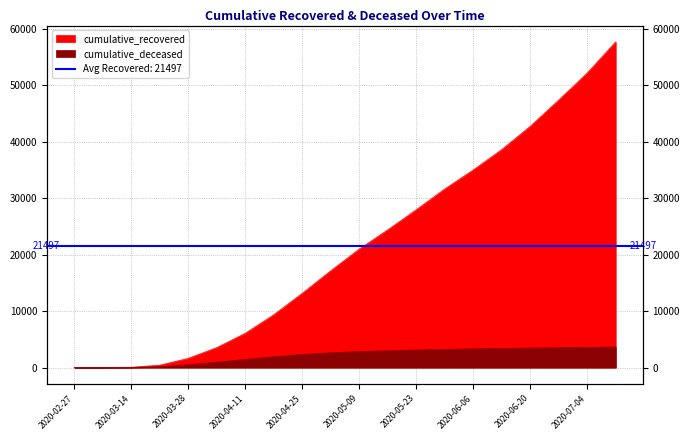

Reading left to right, extract all data points from this chart.

cumulative_recovered: 3	10	63	424	1635	3541	6072	9357	13155	17148	20996	24392	27955	31631	34997	38608	42727	47379	52166	57690
cumulative_deceased: 0	1	20	140	517	950	1439	1916	2321	2635	2833	2991	3115	3230	3326	3396	3461	3525	3585	3644